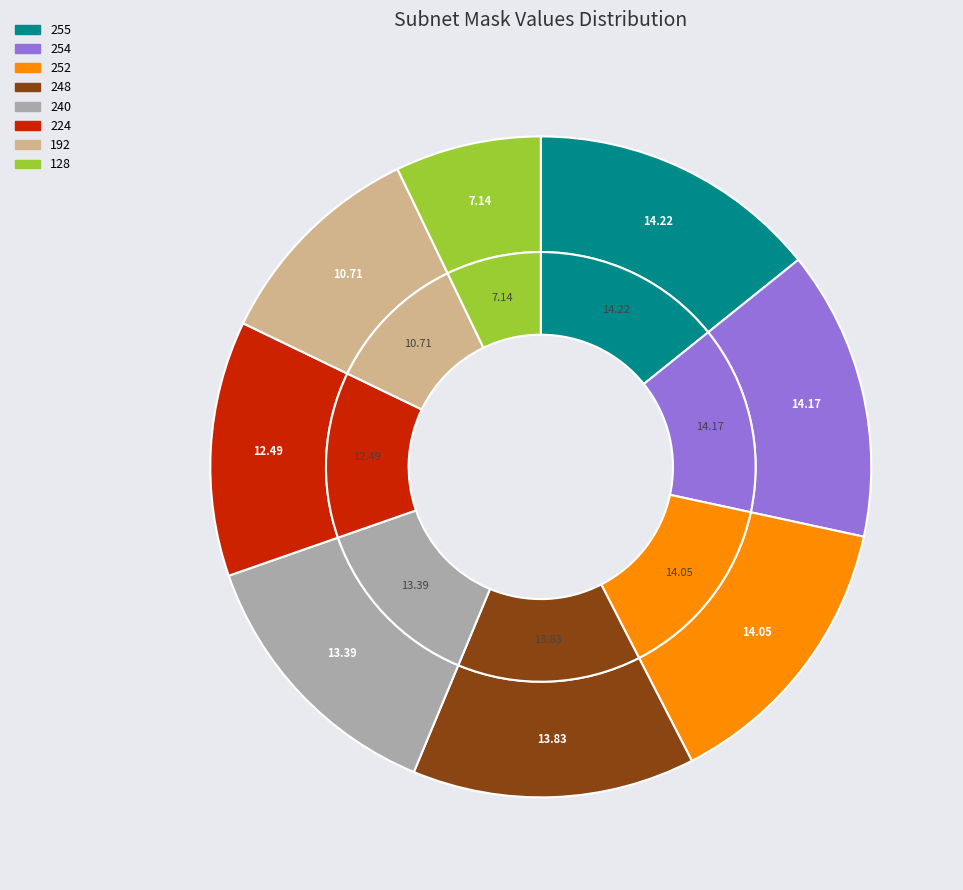

Does any single category account for the majority?

No